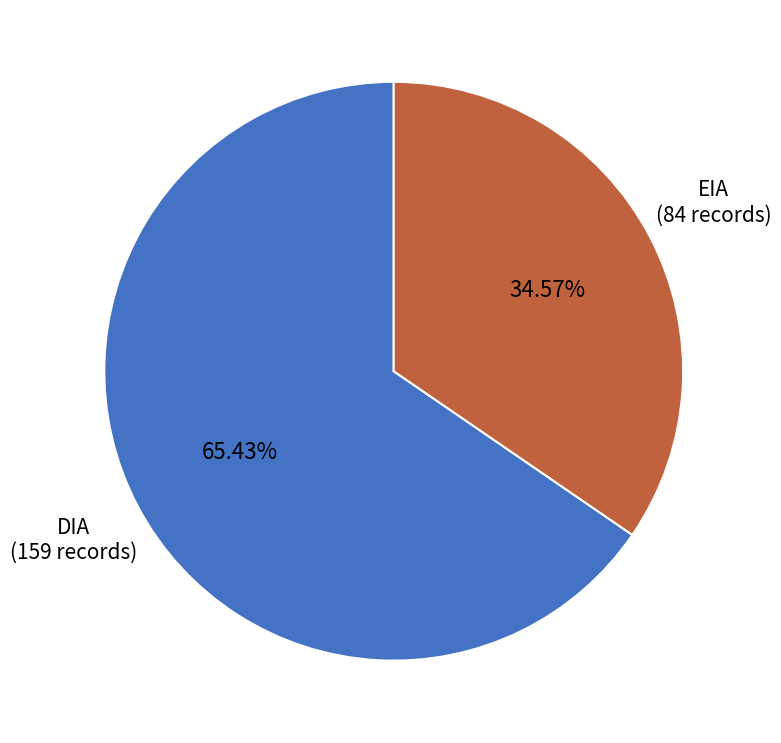

Is there a majority slice in this chart?

Yes